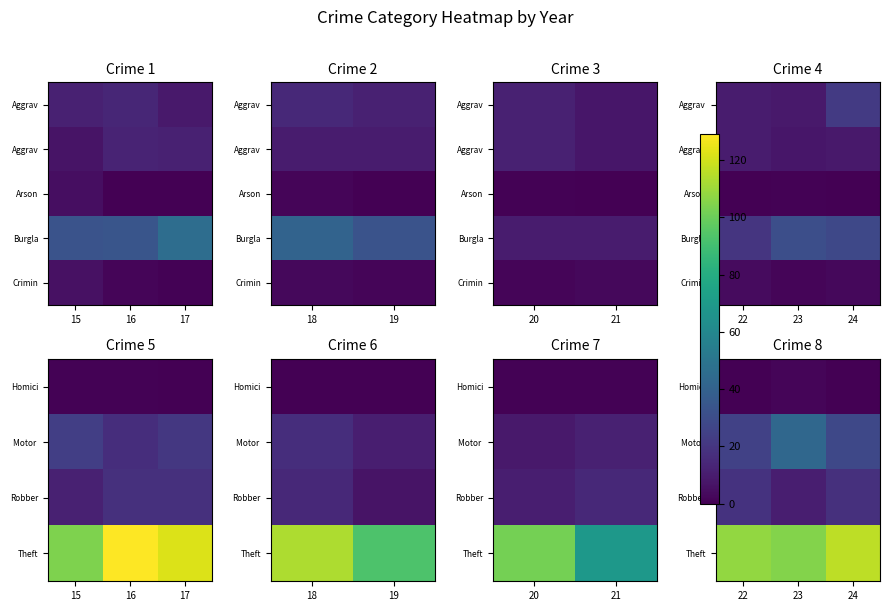

True or false: Theft has a value of 61 at 24.

False